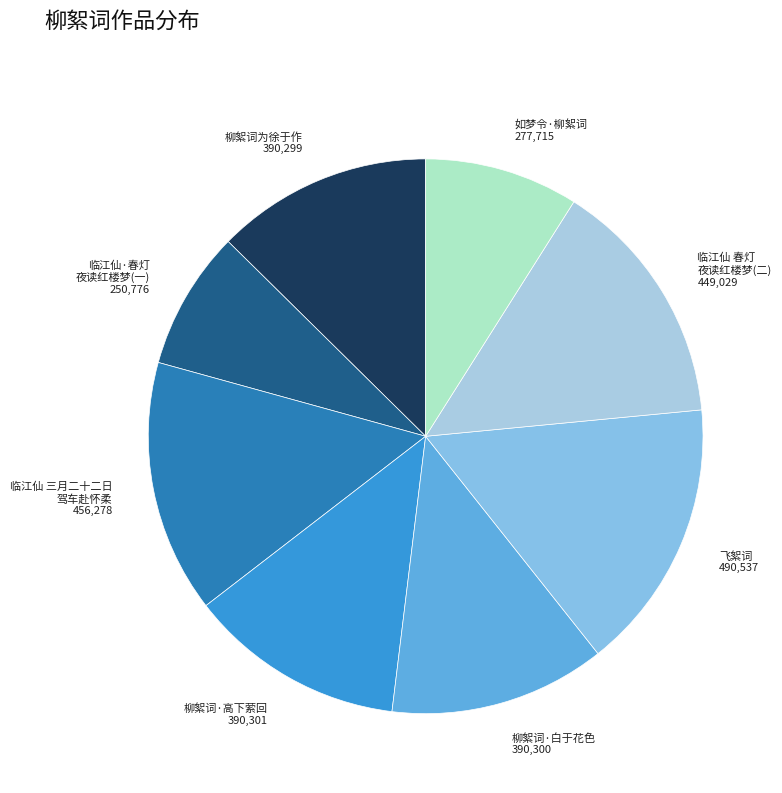

Which category has the smallest portion of the pie?

临江仙·春灯 夜读红楼梦(一)